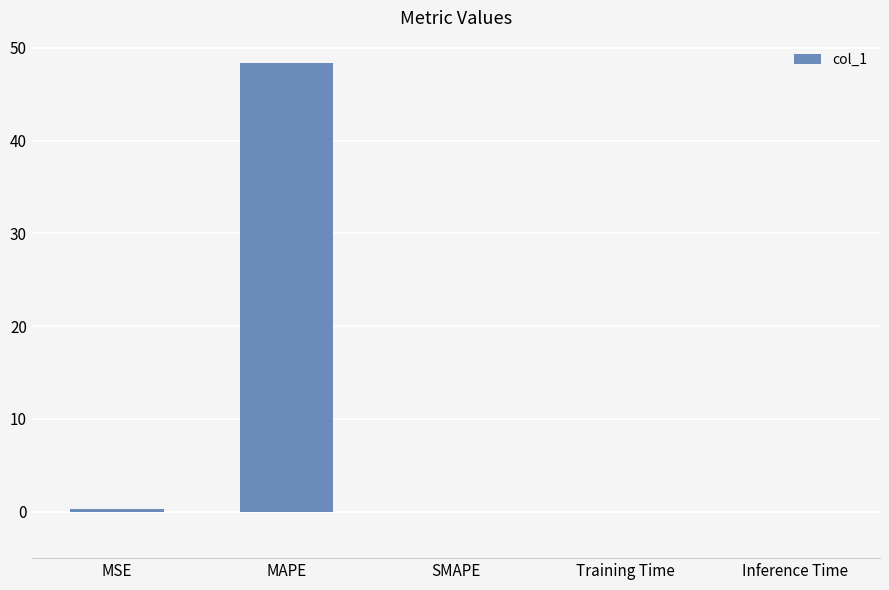

Is it true that the value at Training Time is 0.0?

True